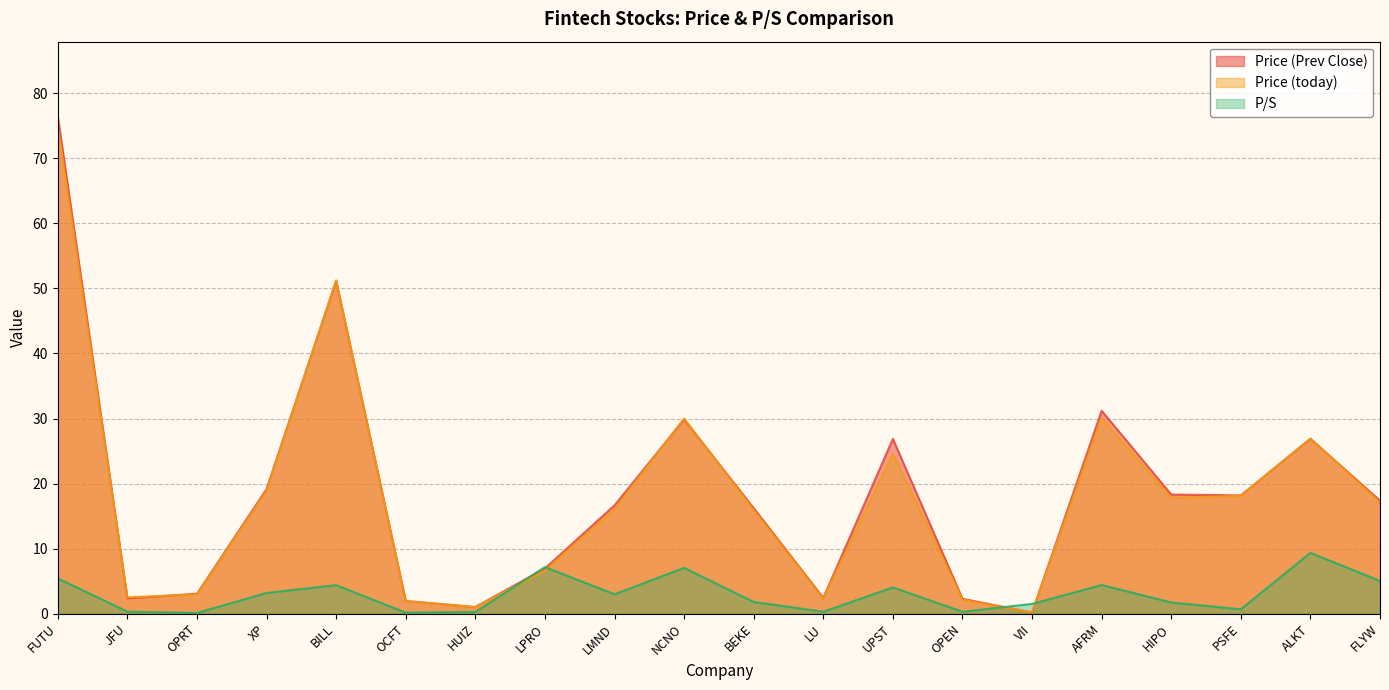

How many lines are shown in the chart?

3